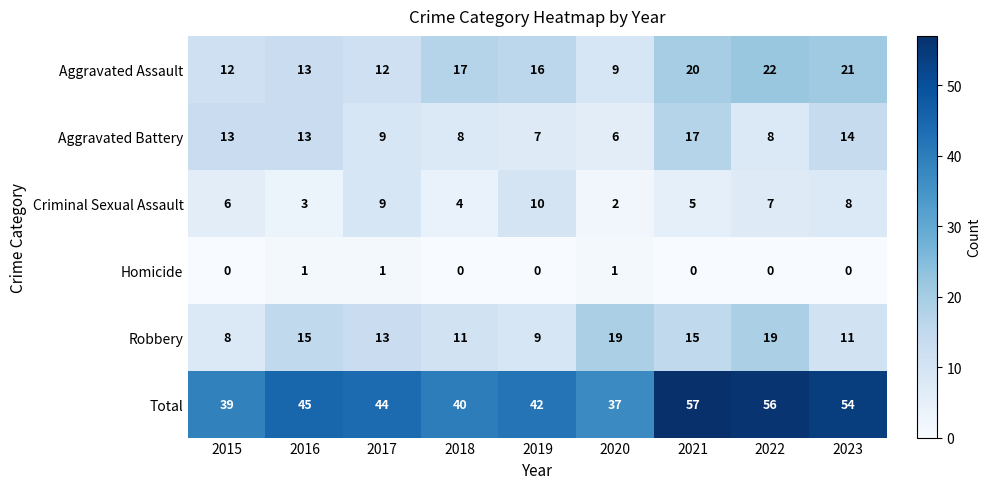

What is the difference between the Aggravated Battery values at 2019 and 2016?

6